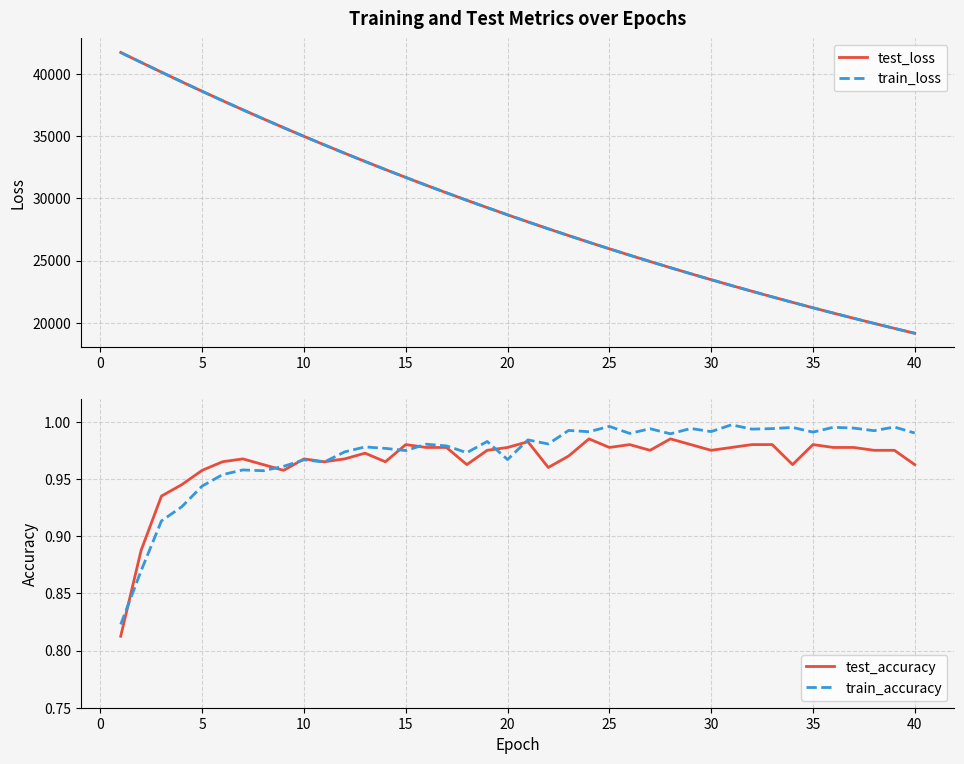

What is the difference between the maximum and minimum values in the test_accuracy series?

0.2